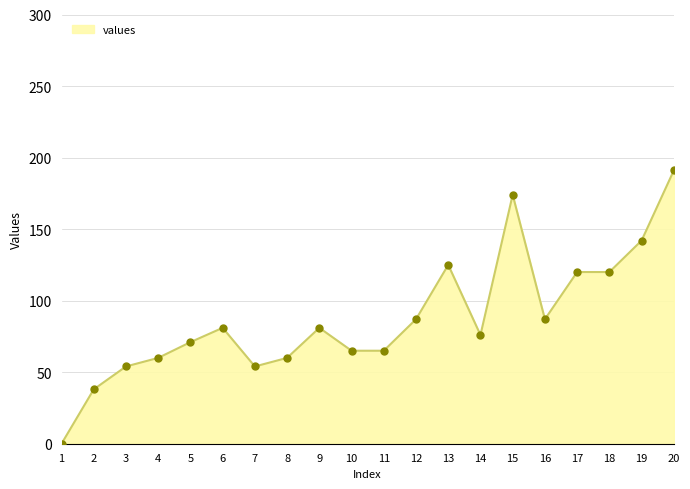

Which has a higher value, 2 or 12?

12